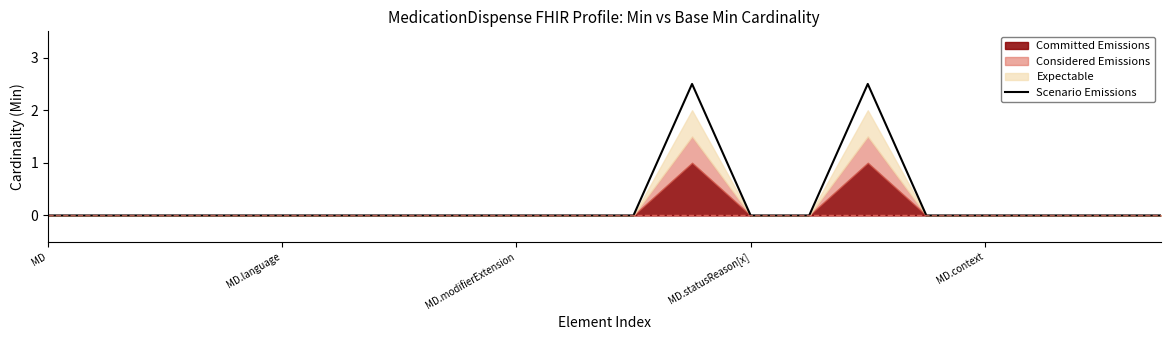

What is the label of the 19th point from the left?

18